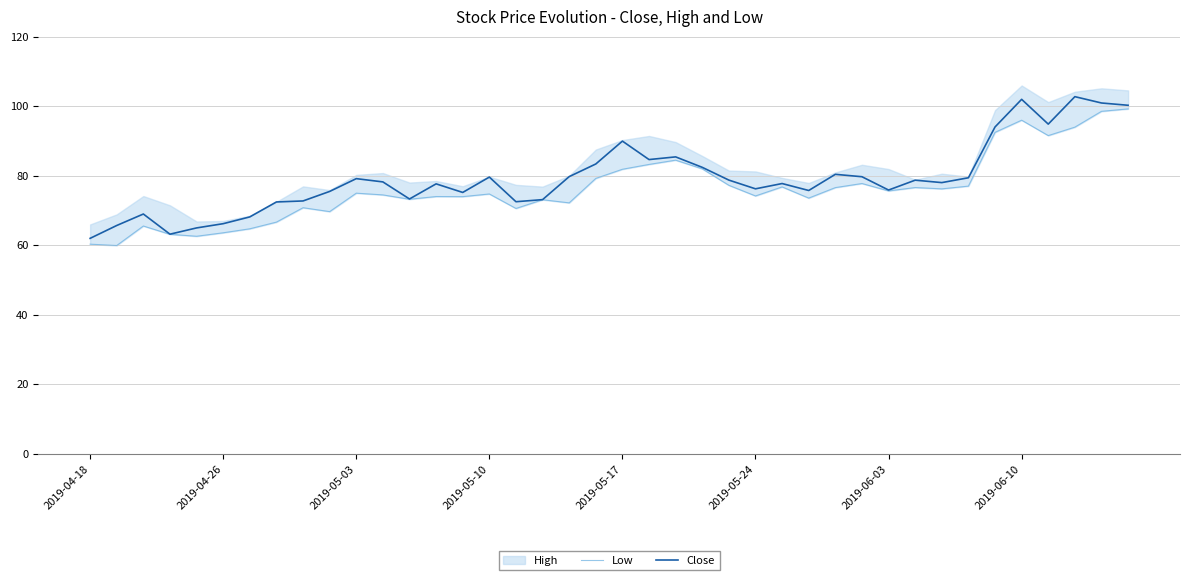

The value of Close at 2019-06-10 is 102.0. True or false?

True